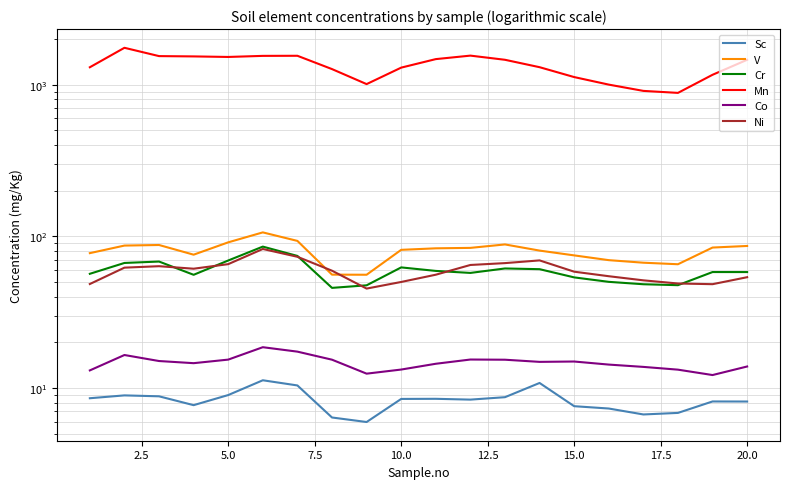

Which series has the widest spread of values?

Mn